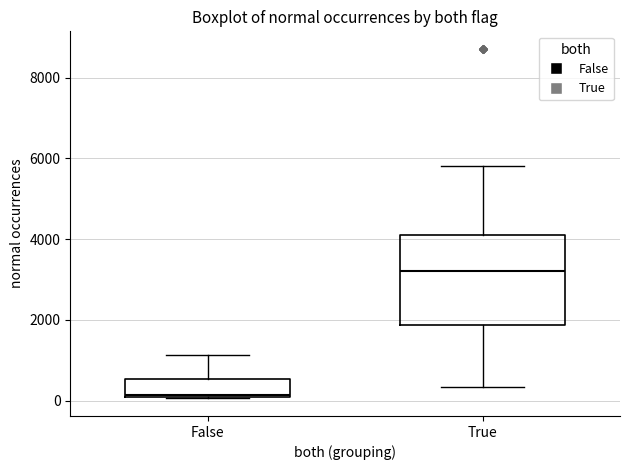

Which box is the tallest, from its lower edge to its upper edge?

True